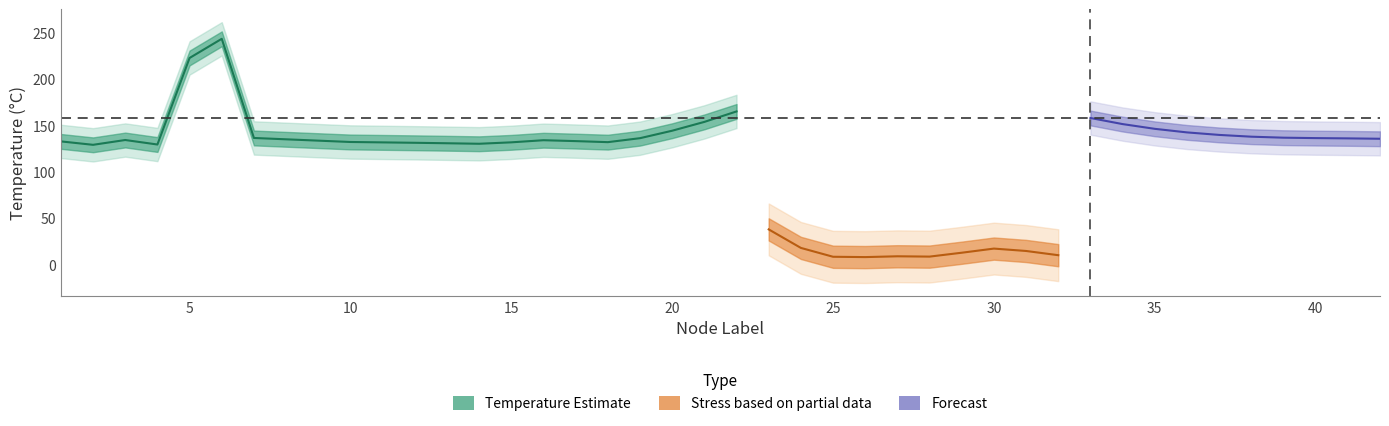

What is the difference between the maximum and minimum values in the Temperature series?

114.5